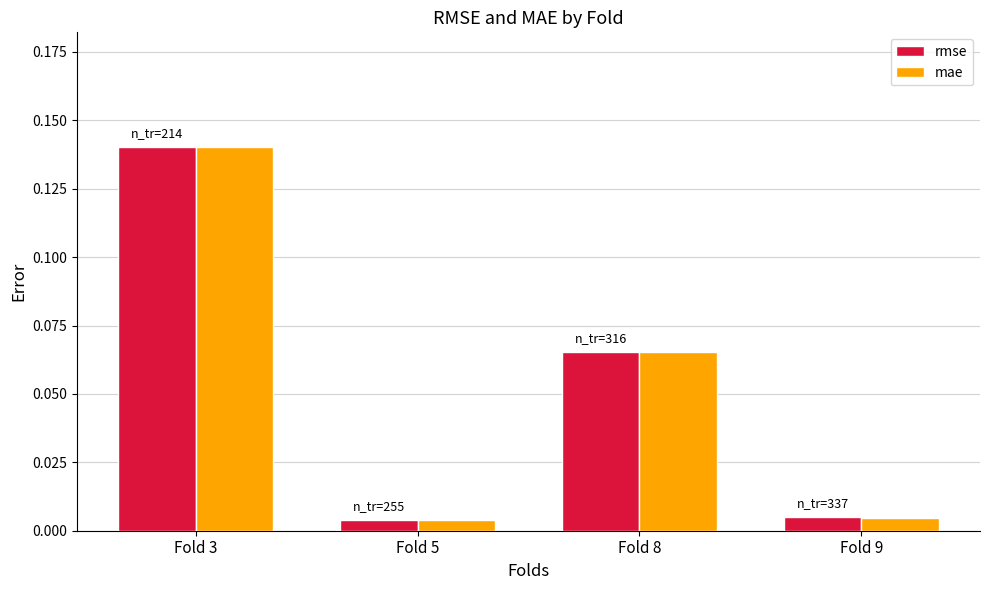

At which category is the sum across all series the highest?

Fold 3